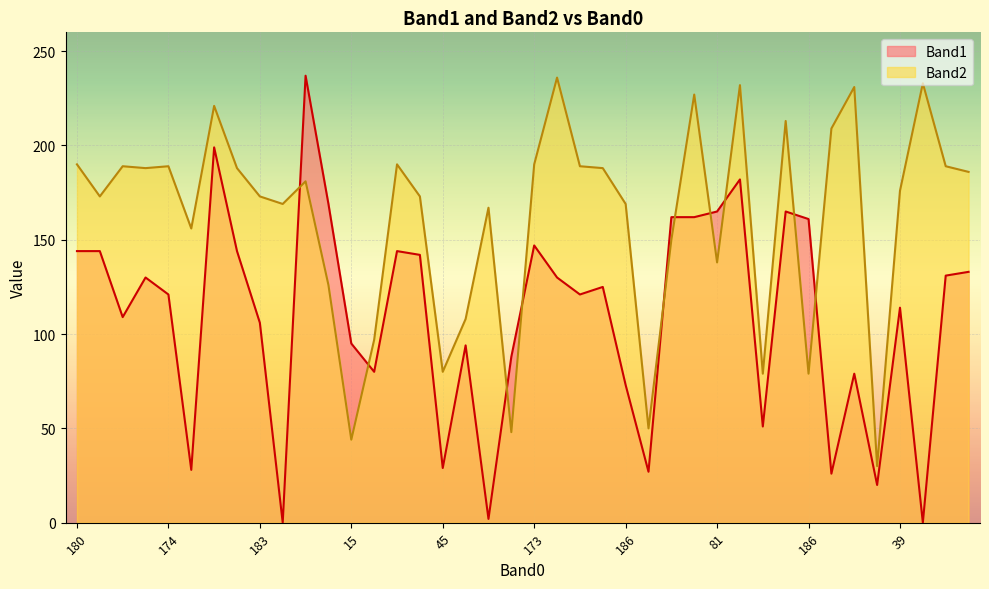

What value does the Band1 series have at 81?

165